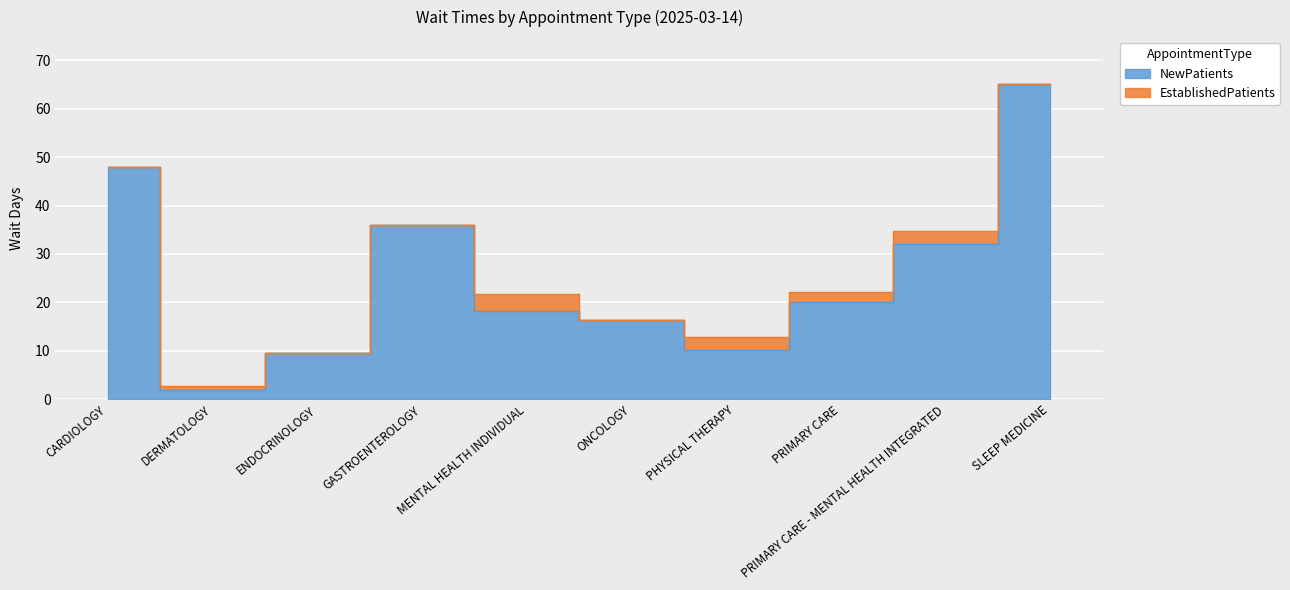

List the labels in order of value, smallest first.

DERMATOLOGY, ENDOCRINOLOGY, PHYSICAL THERAPY, ONCOLOGY, MENTAL HEALTH INDIVIDUAL, PRIMARY CARE, PRIMARY CARE - MENTAL HEALTH INTEGRATED, GASTROENTEROLOGY, CARDIOLOGY, SLEEP MEDICINE